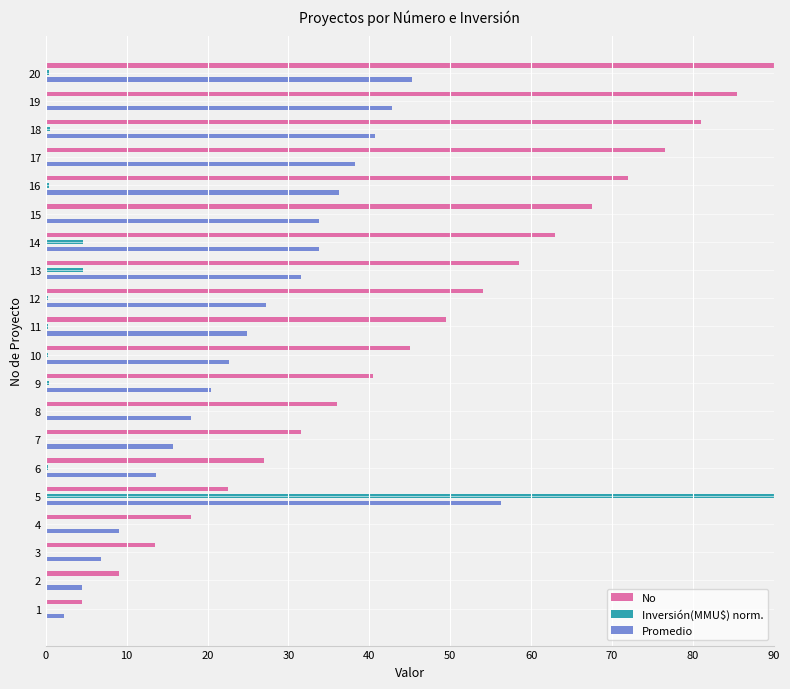

Which series has the largest total across all categories?

No